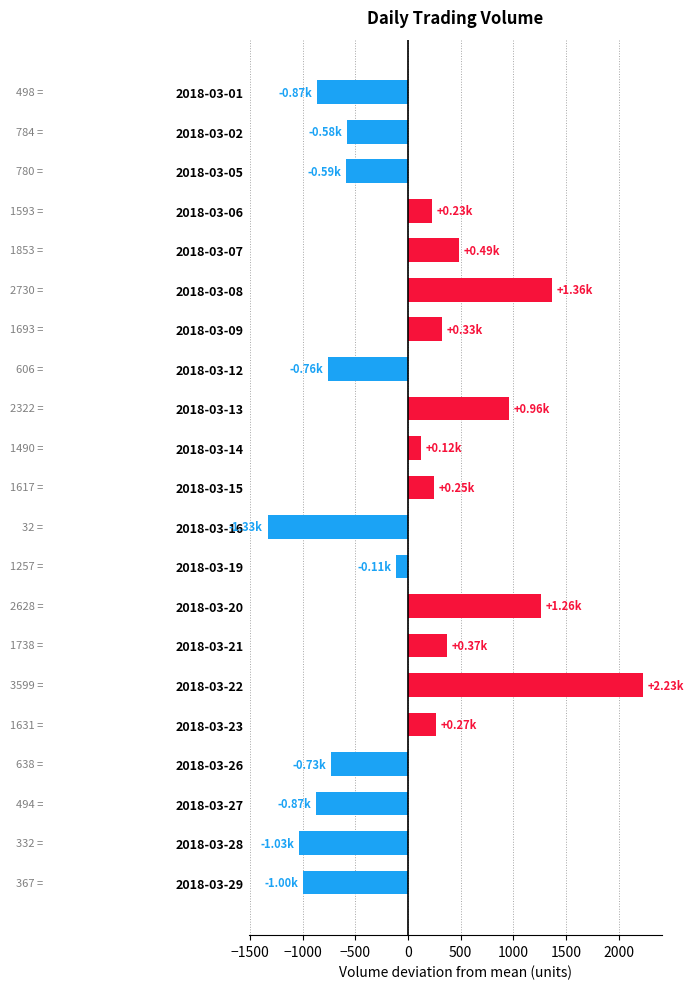

Between 2018-03-16 and 2018-03-14, which is larger?

2018-03-14